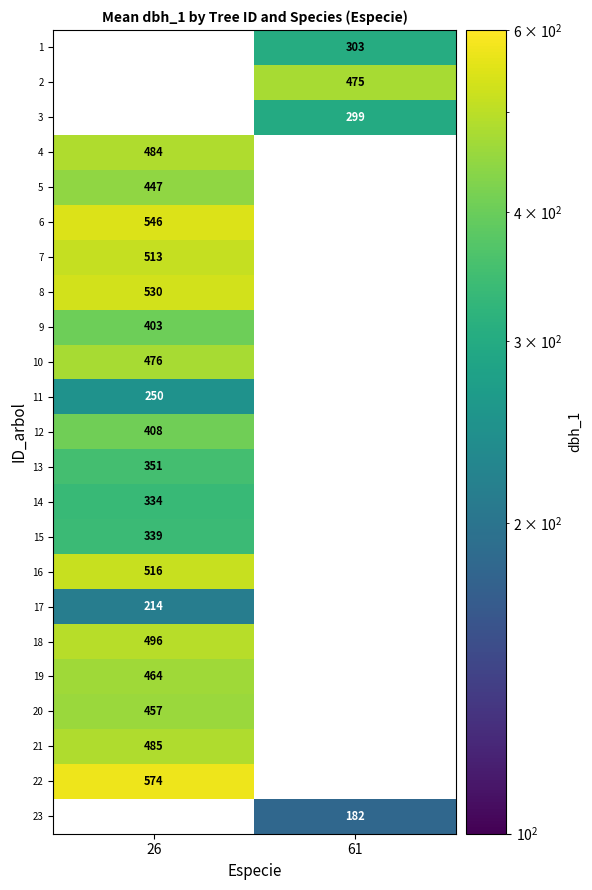

True or false: 15 has a value of 441.5 at 26.

False